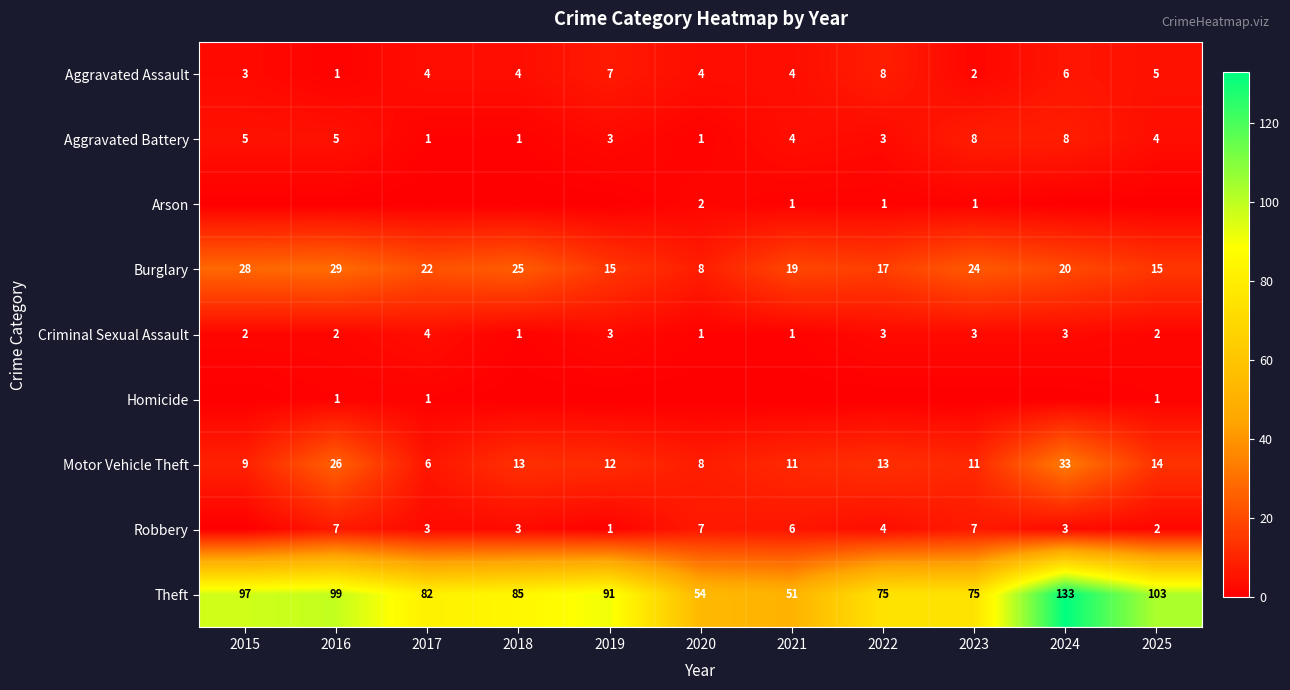

Count the number of categories in the chart.

11